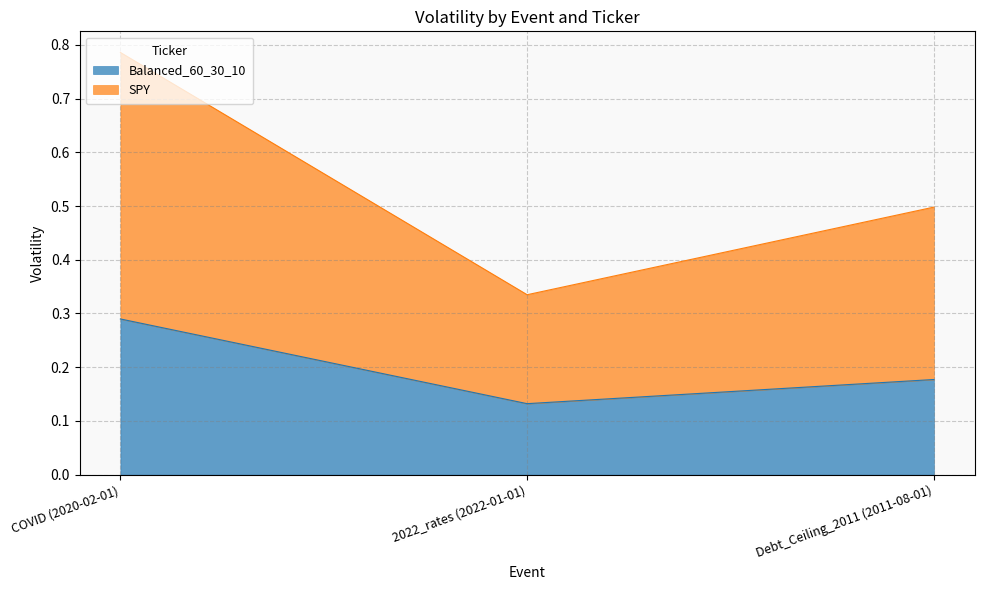

List the series in order of their peak value, highest first.

SPY, Balanced_60_30_10